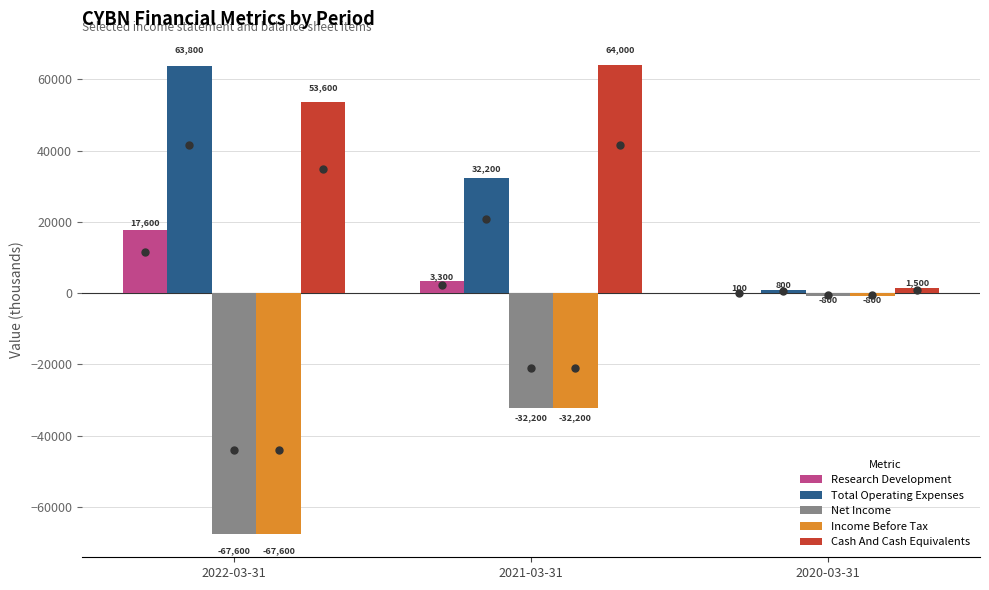

Reading left to right, transcribe all the data shown in this chart.

Research Development: 2022-03-31=17600	2021-03-31=3300	2020-03-31=100
Total Operating Expenses: 2022-03-31=63800	2021-03-31=32200	2020-03-31=800
Net Income: 2022-03-31=-67600	2021-03-31=-32200	2020-03-31=-800
Income Before Tax: 2022-03-31=-67600	2021-03-31=-32200	2020-03-31=-800
Cash And Cash Equivalents: 2022-03-31=53600	2021-03-31=64000	2020-03-31=1500